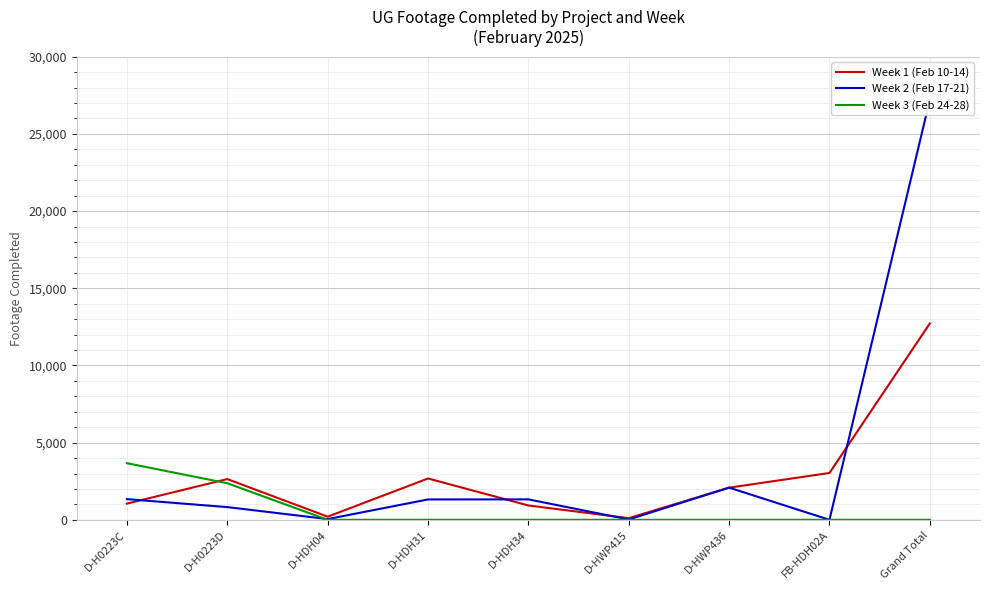

Is this an area chart (filled region under the line)?

No